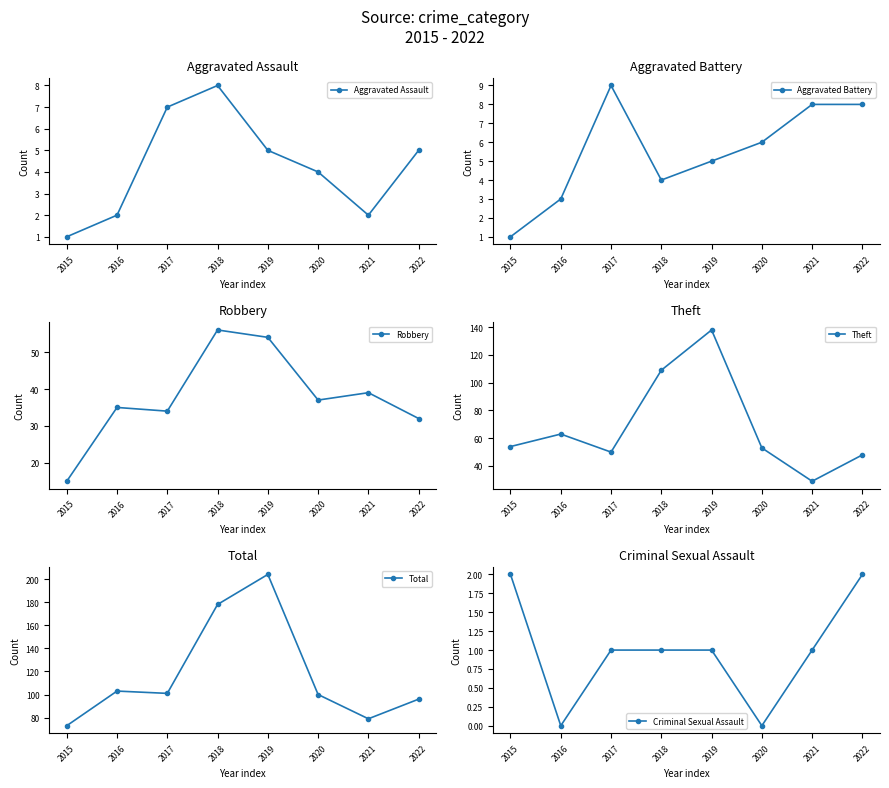

What are all the series names shown in the legend?

Aggravated Assault, Aggravated Battery, Robbery, Theft, Total, Criminal Sexual Assault